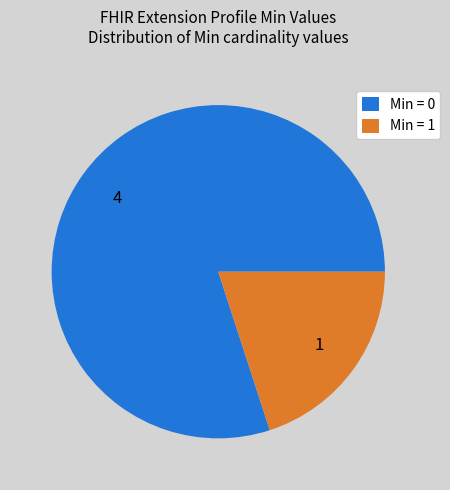

Rank the categories by value from highest to lowest.

Min = 0, Min = 1